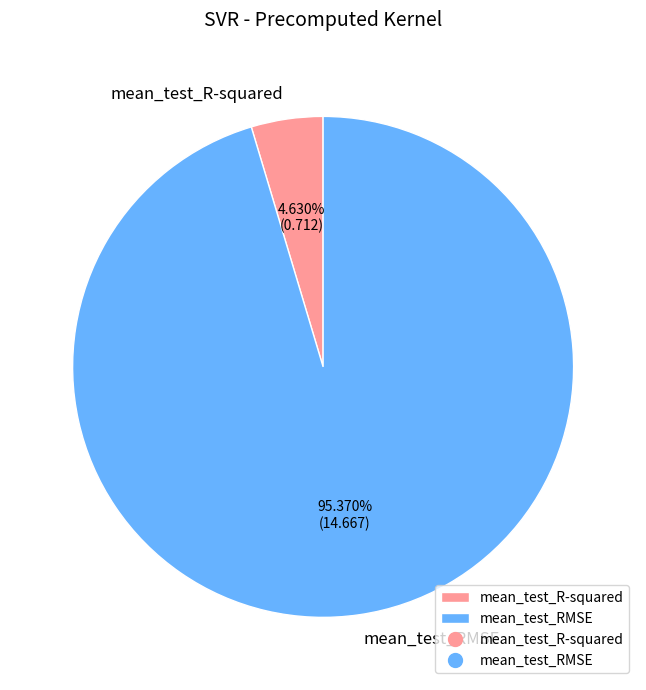

Which category accounts for the majority?

mean_test_RMSE